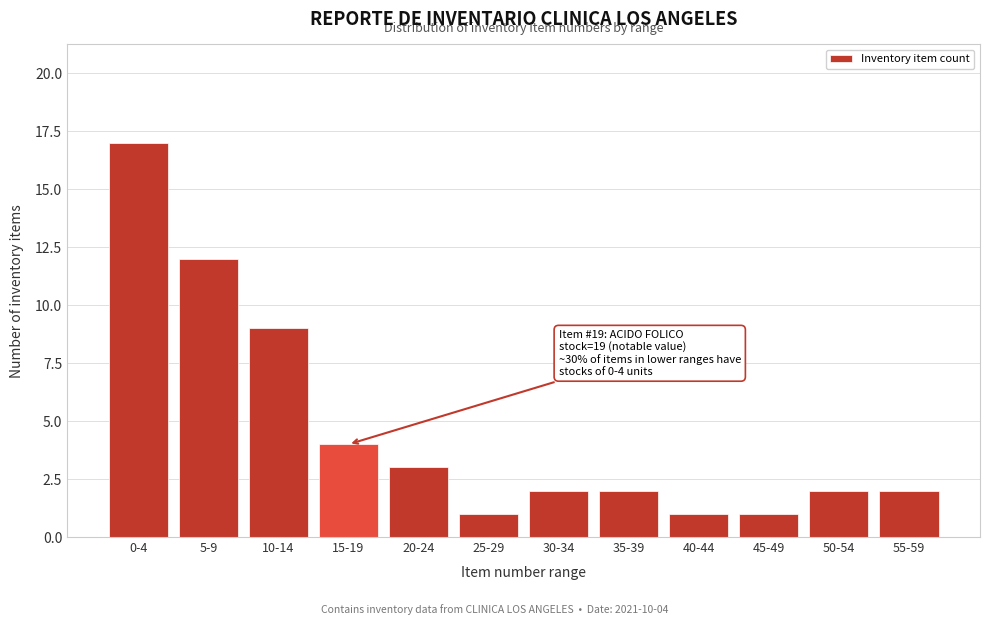

Reading left to right, extract all data points from this chart.

0-4=17	5-9=12	10-14=9	15-19=4	20-24=3	25-29=1	30-34=2	35-39=2	40-44=1	45-49=1	50-54=2	55-59=2